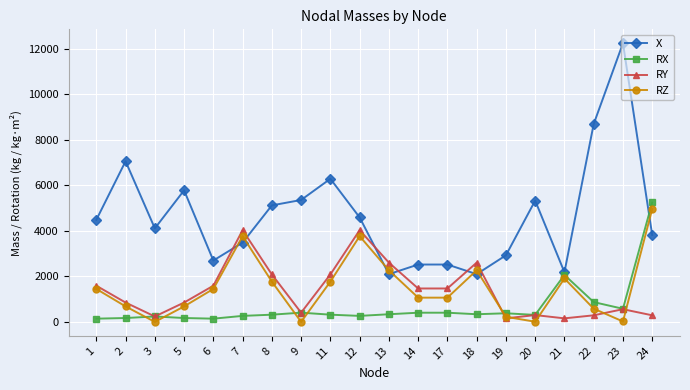

After their last crossing, which series has the higher values: X or RX?

RX